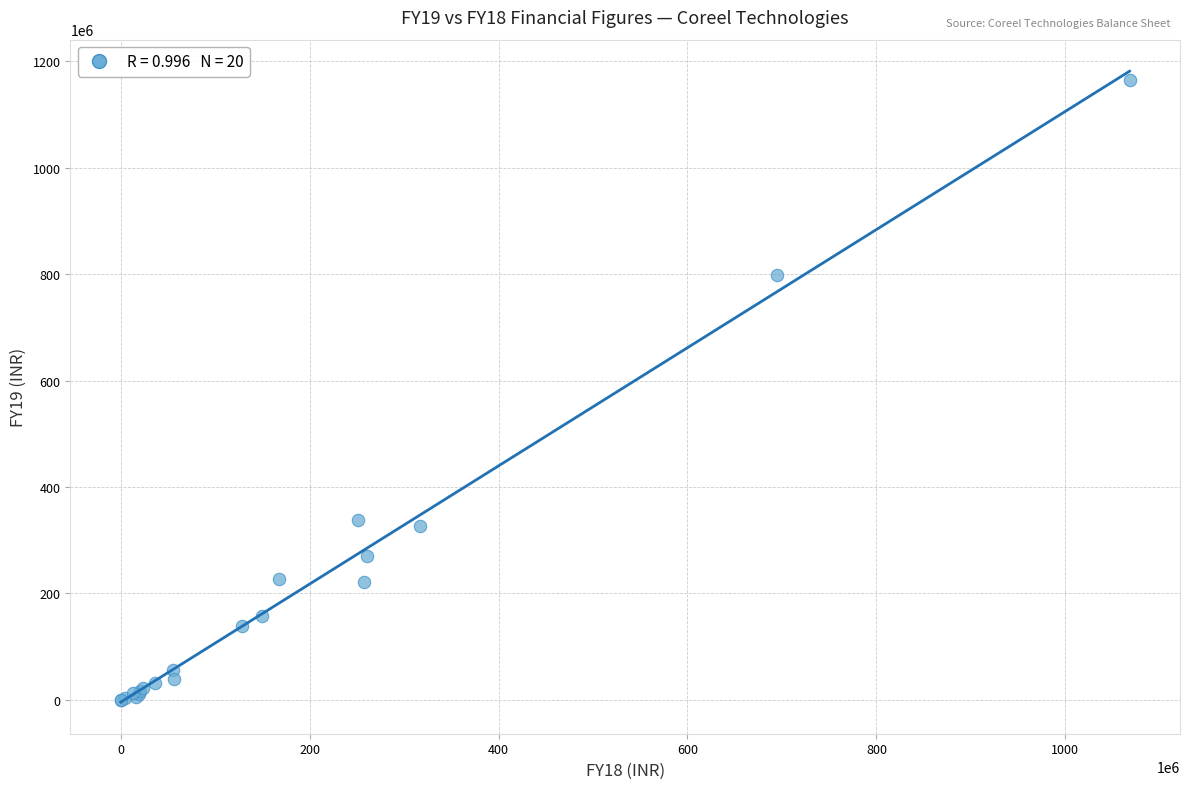

What Y value in the scatter plot is closest to 582489000?

798420000